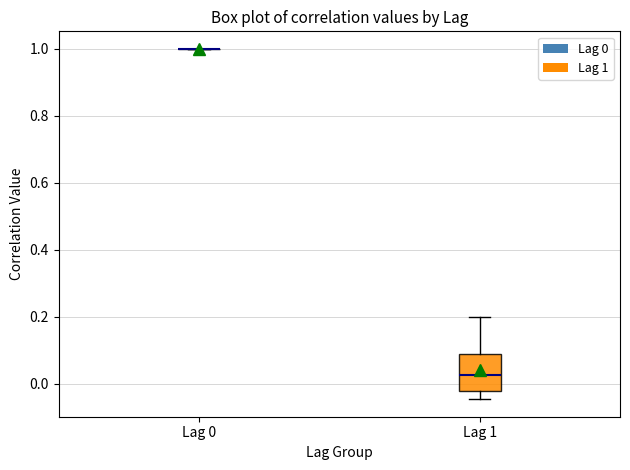

Reading left to right, transcribe this box plot: for each box, give where its median line is, the range the box spans, and where its two whiskers end, as read against the y-axis. The values are not printed on the chart, so give them approximately, as read against the axis.

Lag 0: box collapsed to a line at 1.00, whiskers 1.00 to 1.00
Lag 1: median 0.02, box -0.02 to 0.08, whiskers -0.04 to 0.20